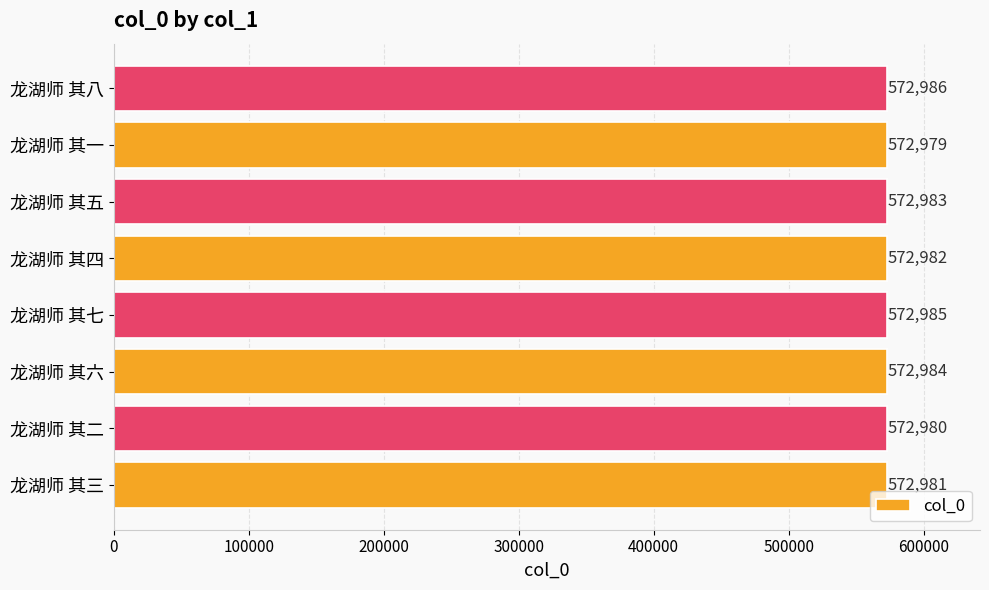

Read the value at 龙湖师 其二.

572980